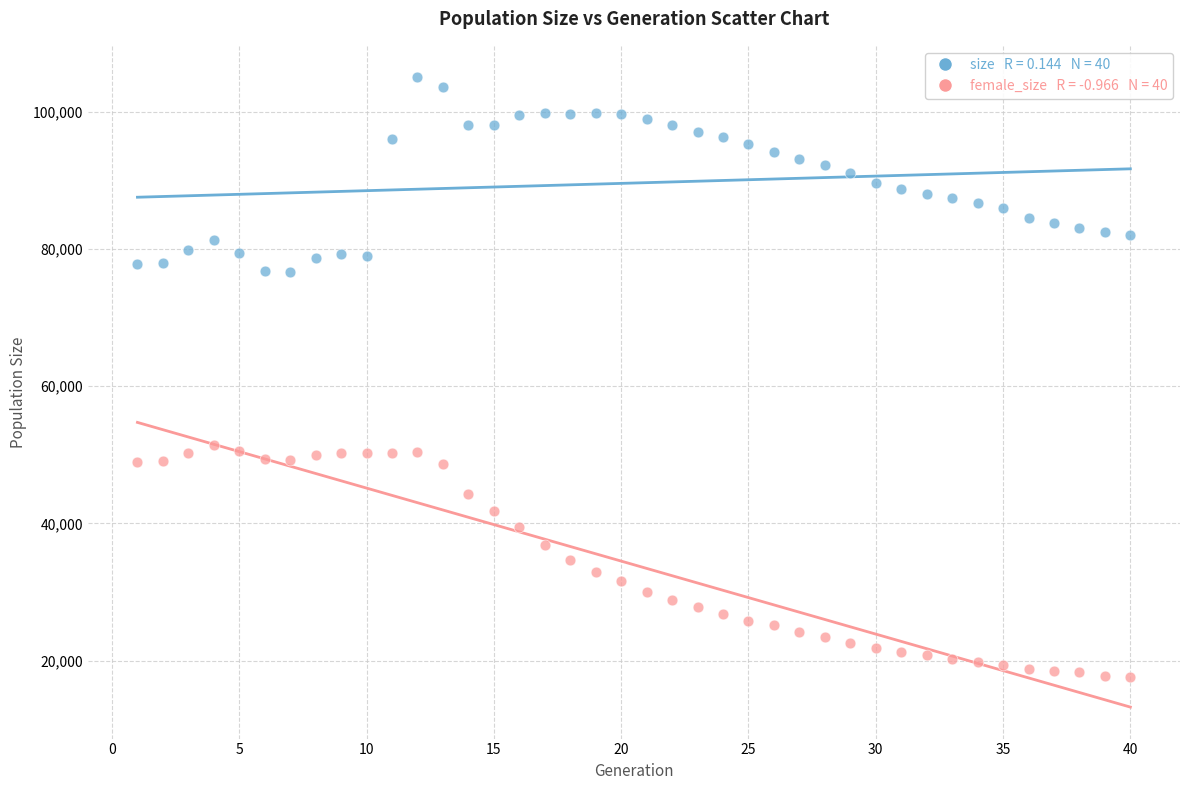

Across all data points, what is the range of X values (max minus min)?

39